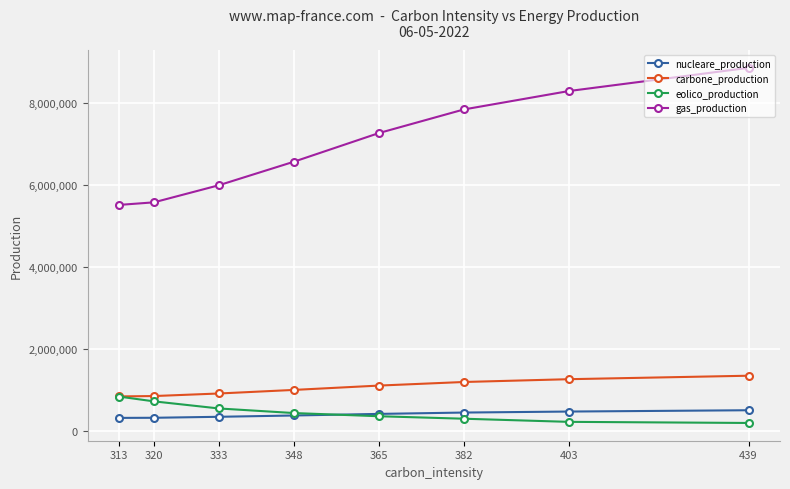

What is the difference between the nucleare_production values at 365 and 313?

97510